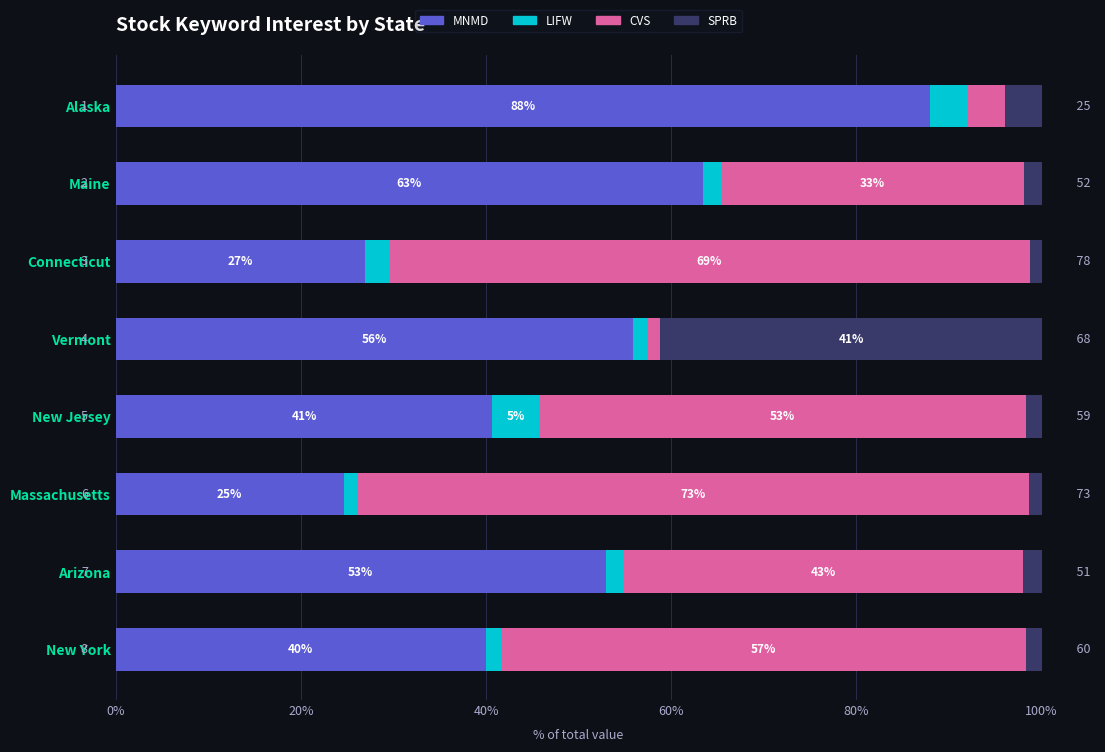

Which category has the highest value in the MNMD series?

Alaska